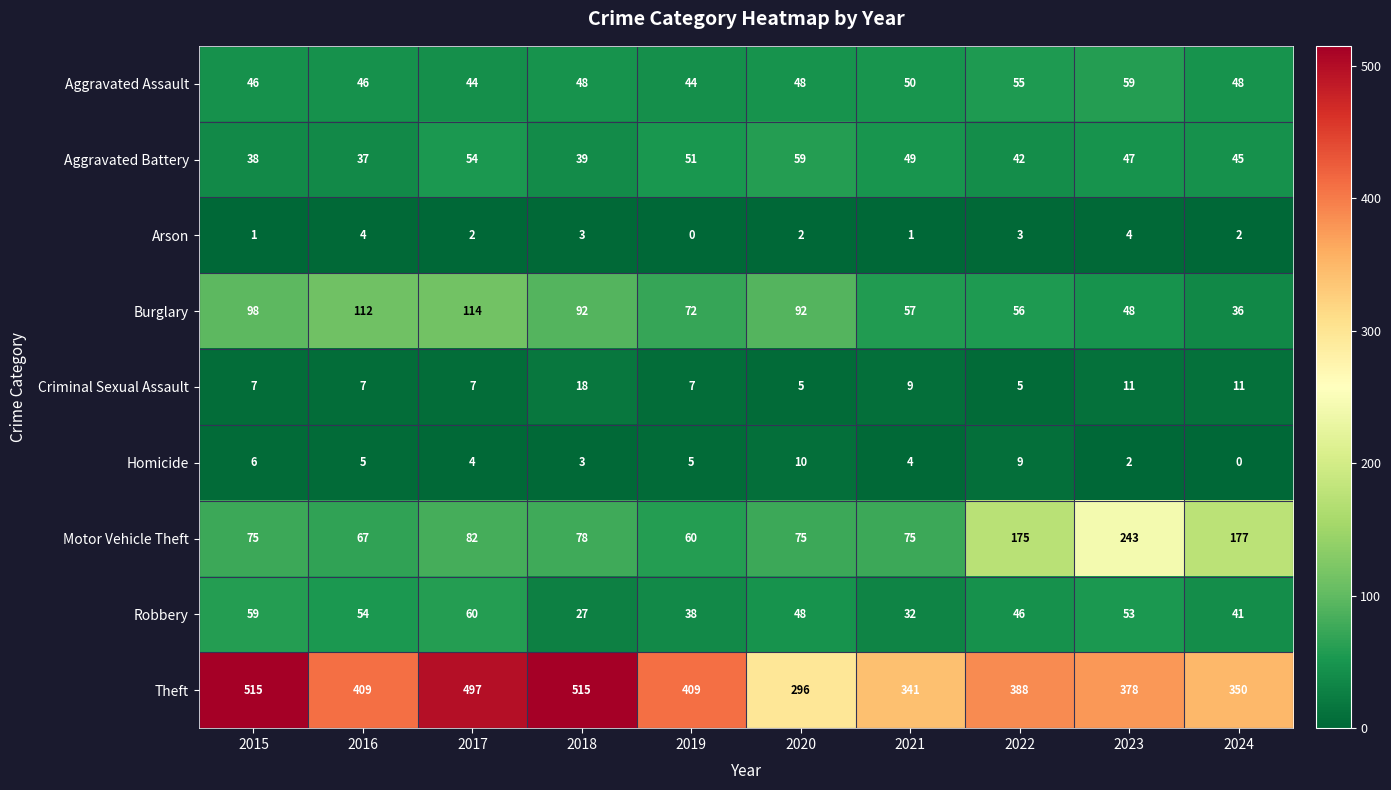

At which label does Robbery first exceed 48?

2015